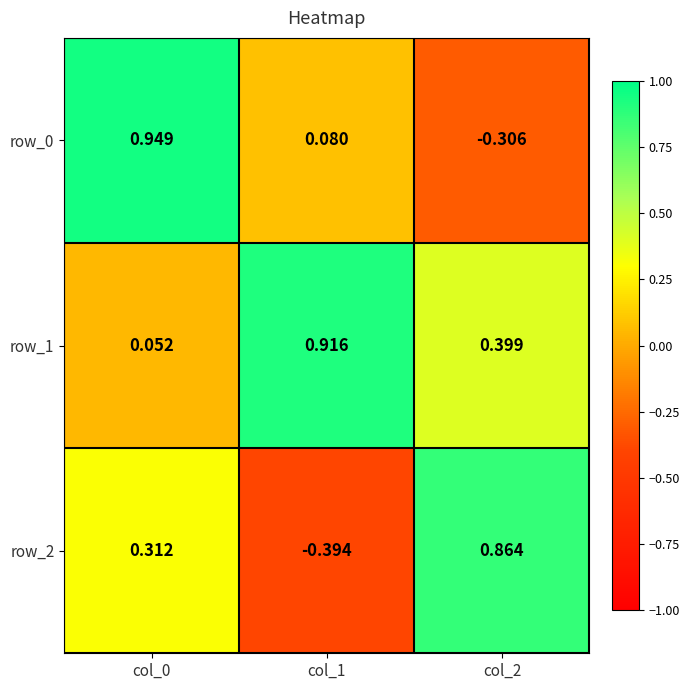

Is the value of row_0 at col_0 greater than the value of row_2 at col_1?

Yes